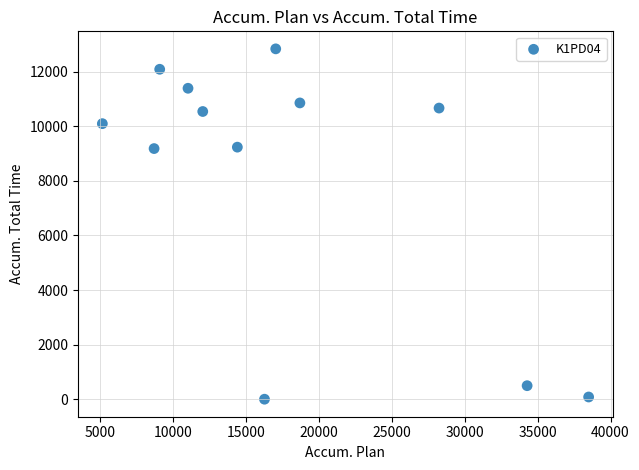

What is the range of Y values (max minus min)?

12834